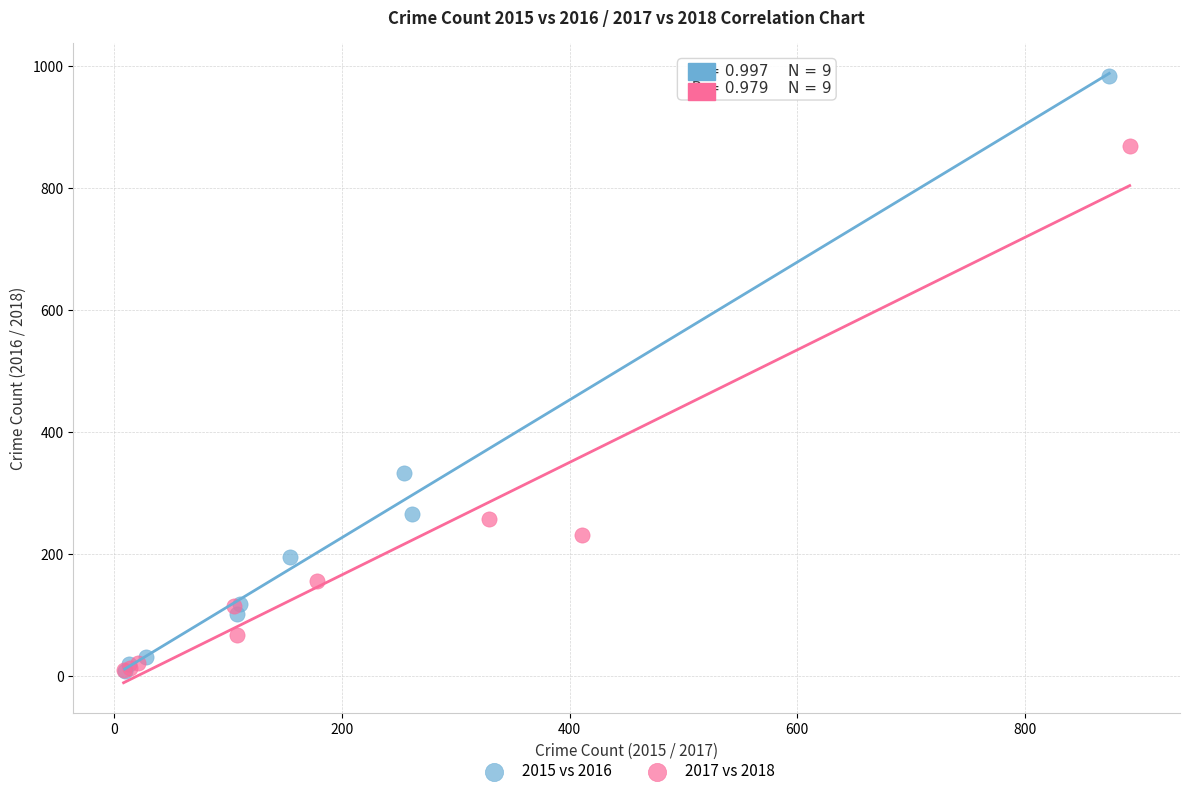

Which series reaches the maximum Y coordinate?

2015 vs 2016